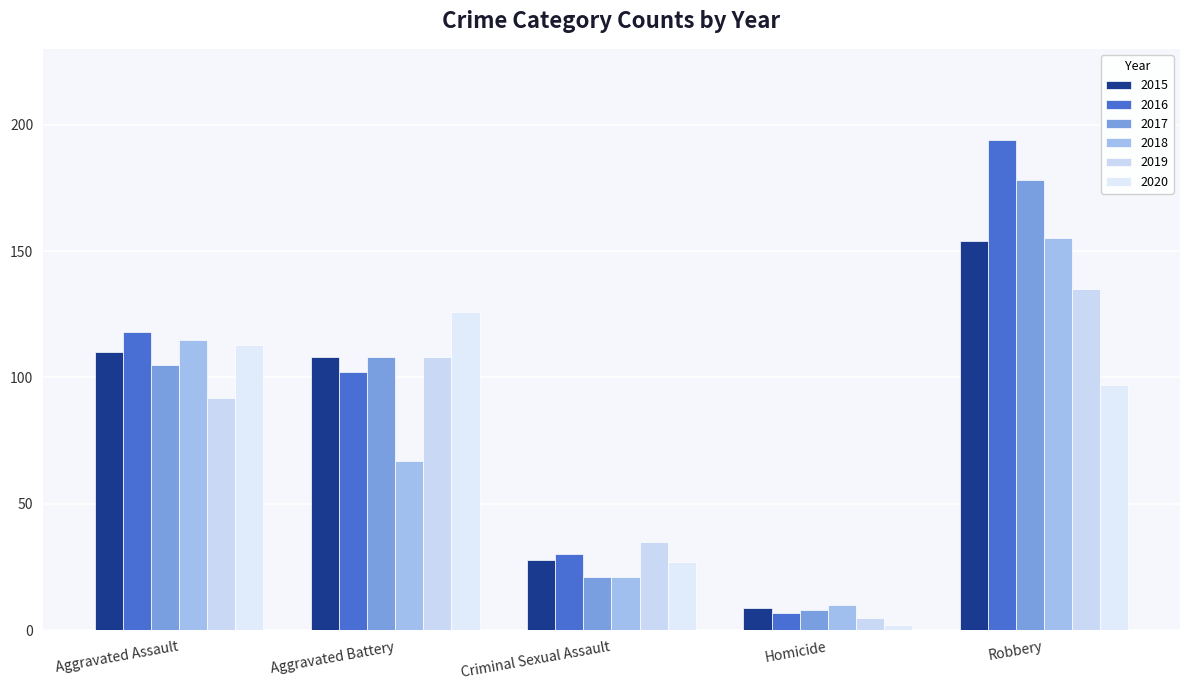

What is the label of the 5th bar from the right?

Aggravated Assault